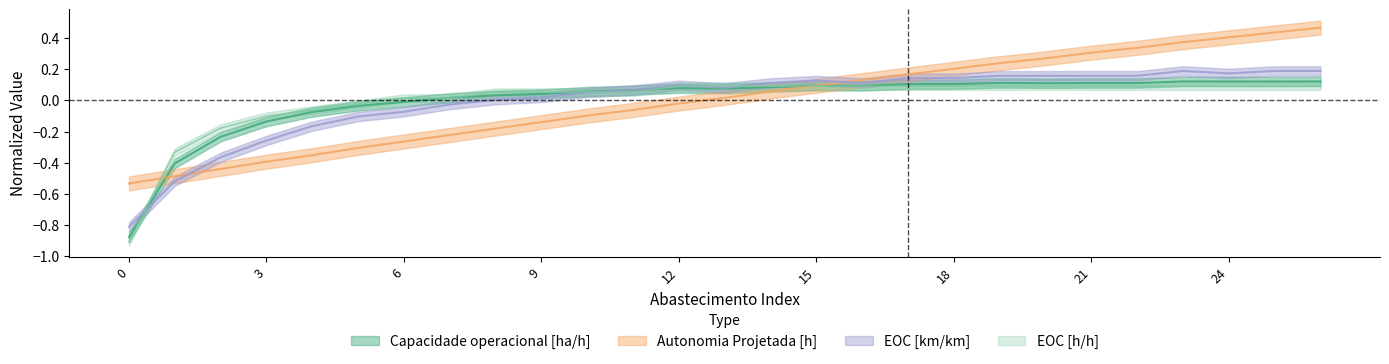

Which series changed the most between 9 and 16?

Autonomia Projetada [h]